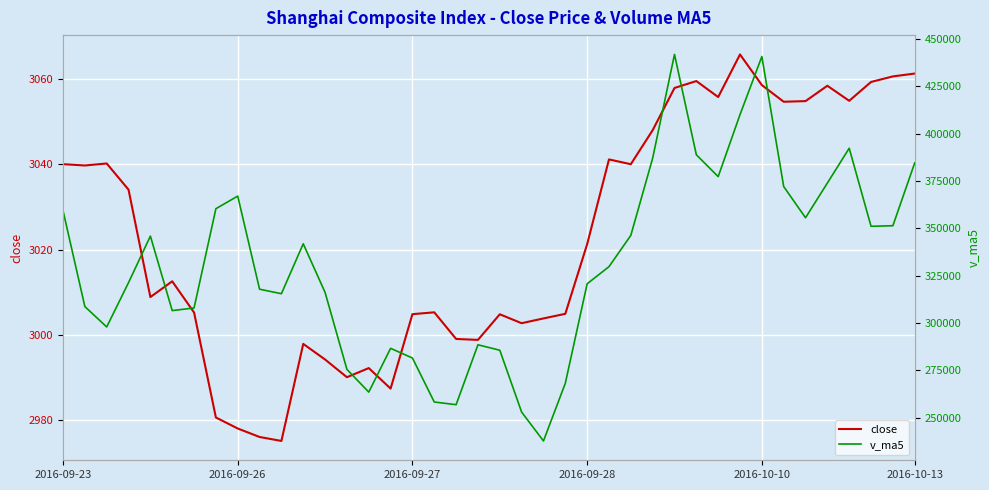

True or false: close and v_ma5 cross at least once.

False